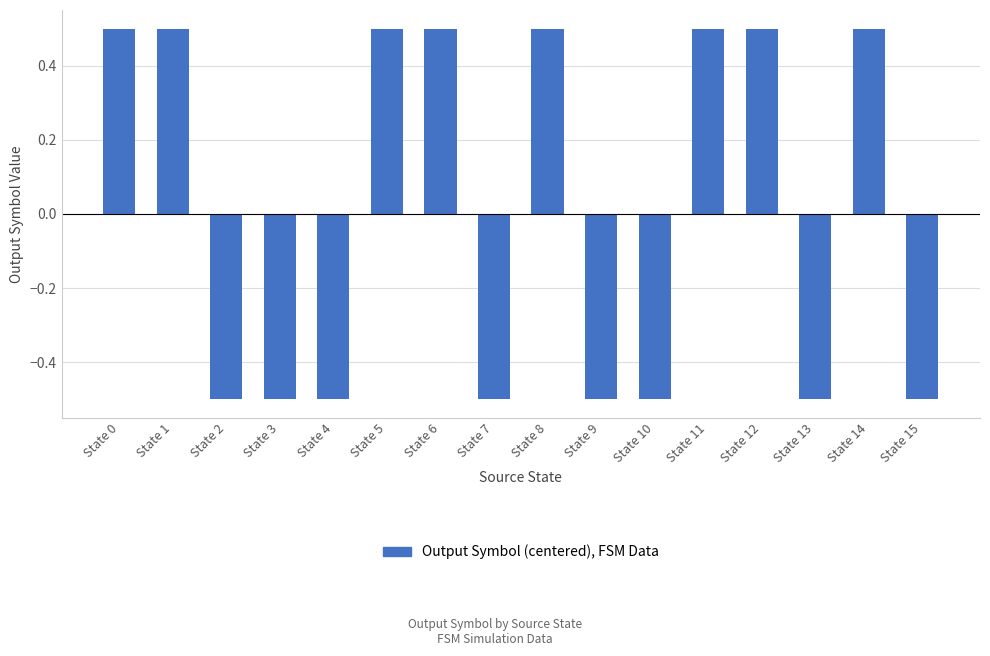

The value at State 5 is 0.1. True or false?

False